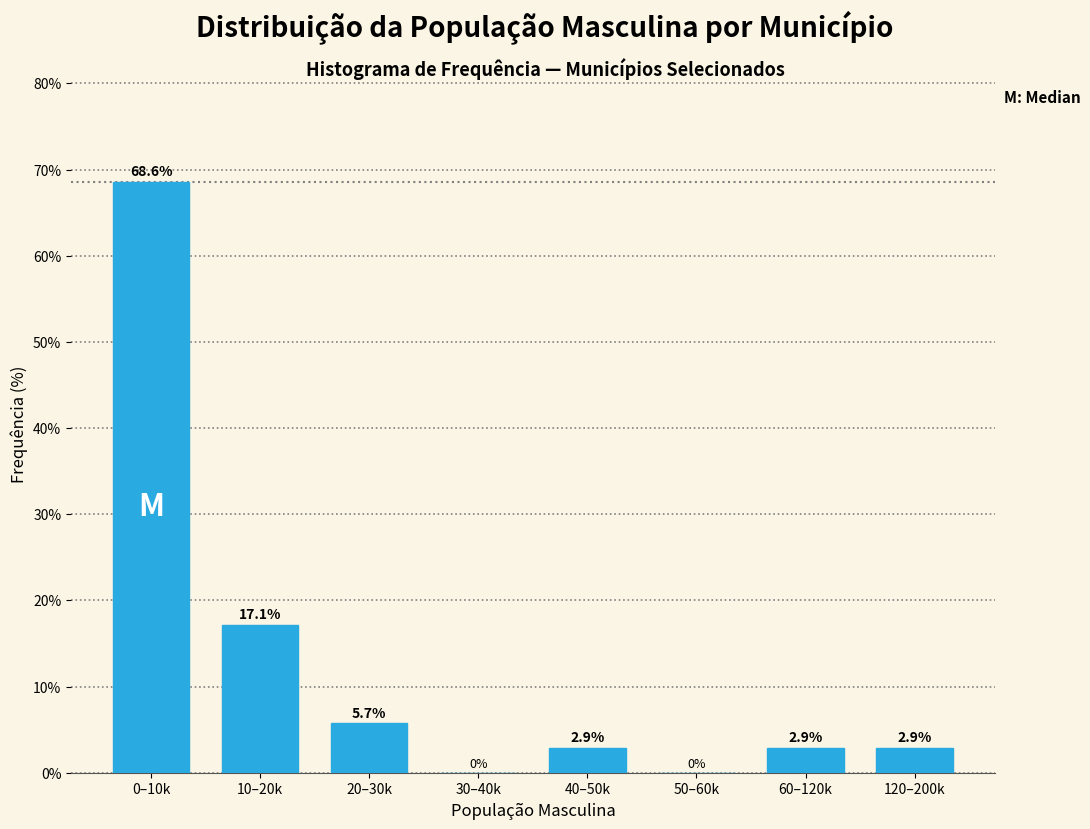

Reading right to left, list all the values displayed in this chart.

120–200k=2.9	60–120k=2.9	50–60k=0.0	40–50k=2.9	30–40k=0.0	20–30k=5.7	10–20k=17.1	0–10k=68.6